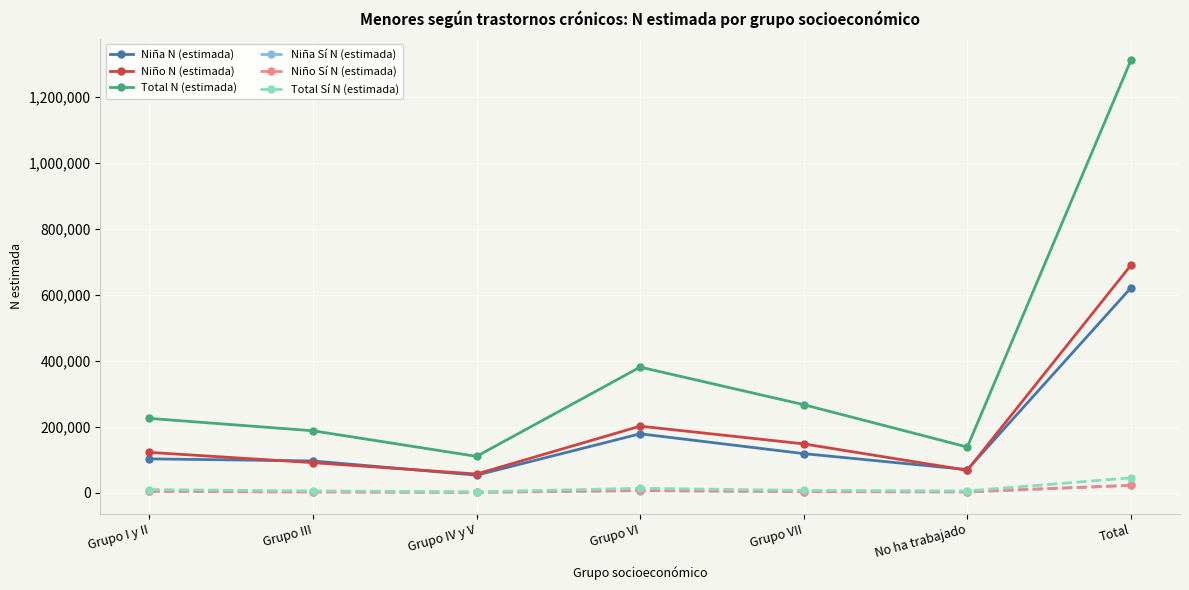

At which category does the chart reach its peak across all series?

Total